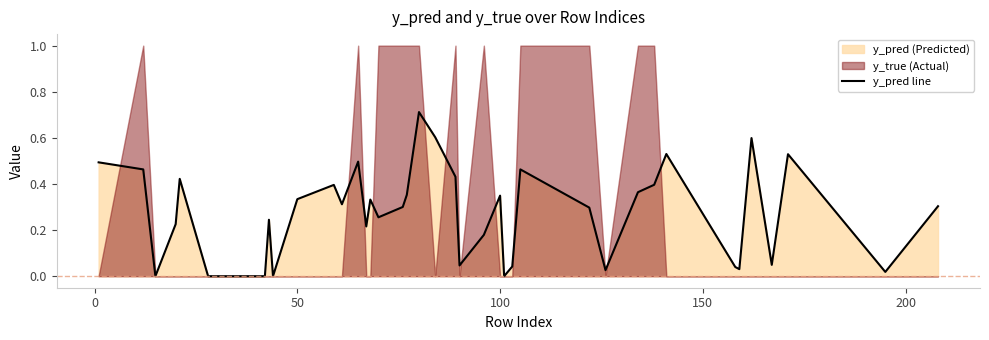

Reading left to right, list all the values displayed in this chart.

0.5	0.5	0.0	0.2	0.4	0.0	0.0	0.0	0.2	0.0	0.3	0.4	0.3	0.5	0.2	0.3	0.3	0.3	0.4	0.7	0.6	0.4	0.0	0.2	0.3	0.0	0.0	0.5	0.3	0.0	0.4	0.4	0.5	0.0	0.0	0.6	0.0	0.5	0.0	0.3